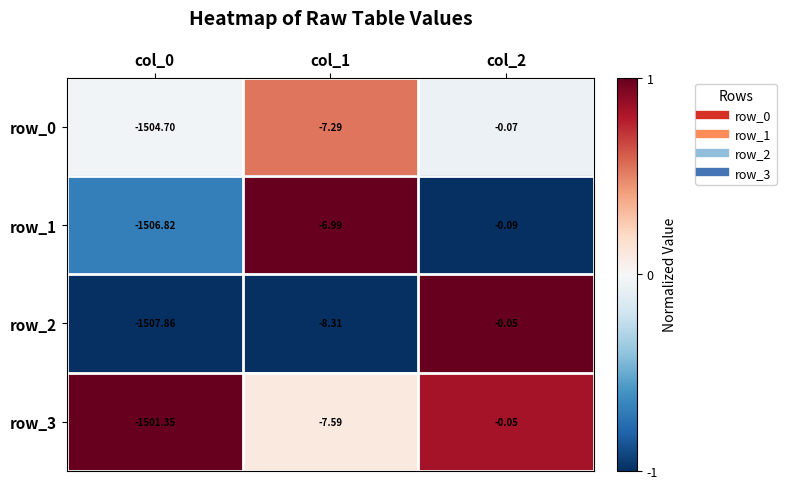

What value does the row_2 series have at col_0?

-1507.9